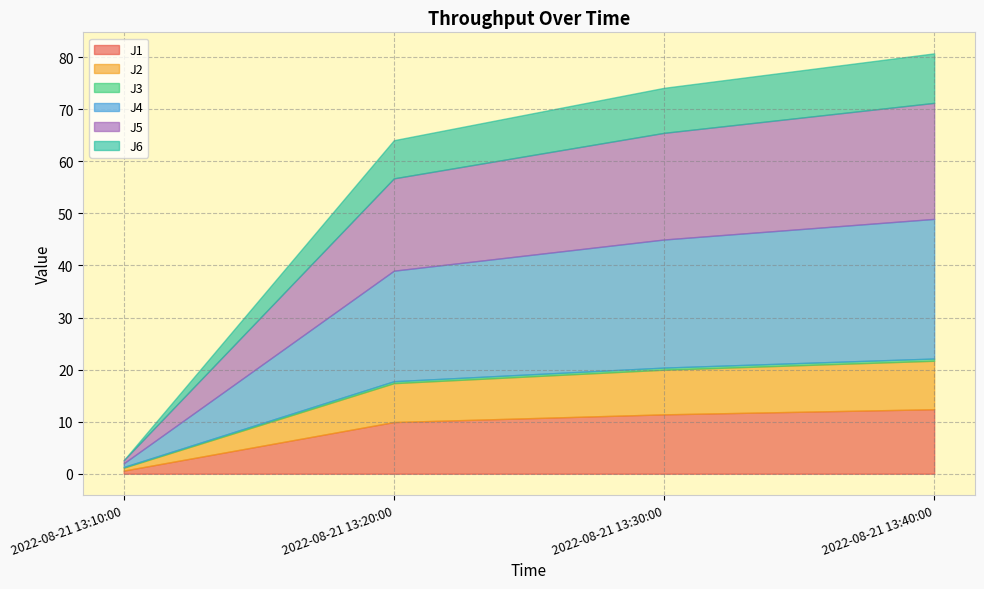

Reading left to right, what are all the values shown in this chart?

J1: 0.6	9.9	11.4	12.4
J2: 0.6	7.5	8.6	9.3
J3: 0.1	0.4	0.4	0.4
J4: 0.7	21.2	24.6	26.8
J5: 0.6	17.7	20.5	22.3
J6: 0.0	7.3	8.7	9.5